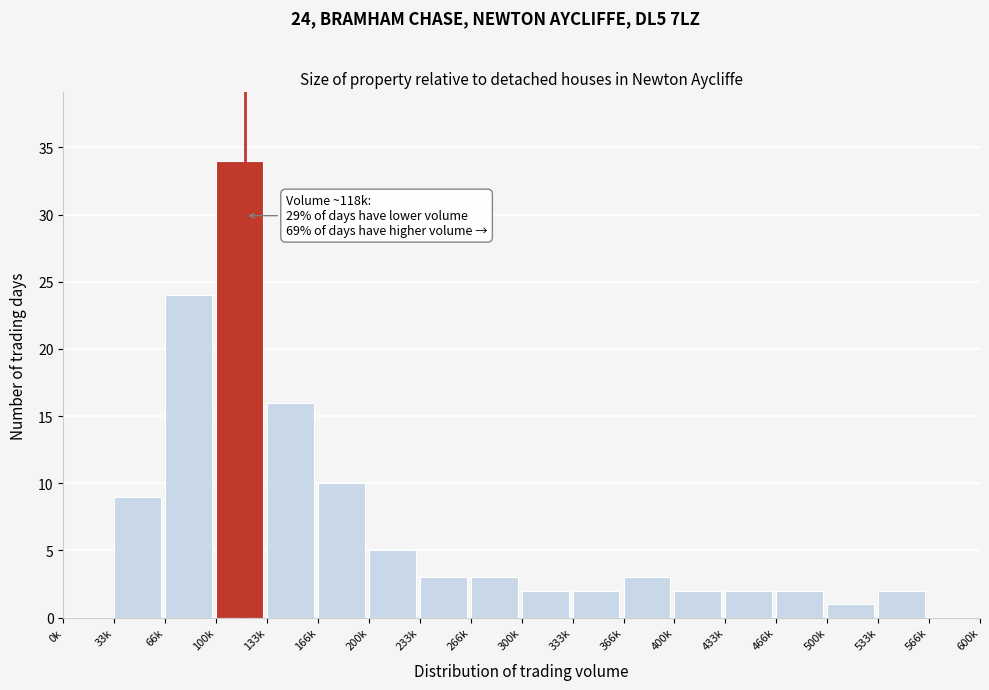

Reading left to right, what are all the values shown in this chart?

0k=0	33k=9	66k=24	100k=34	133k=16	166k=10	200k=5	233k=3	266k=3	300k=2	333k=2	366k=3	400k=2	433k=2	466k=2	500k=1	533k=2	566k=0